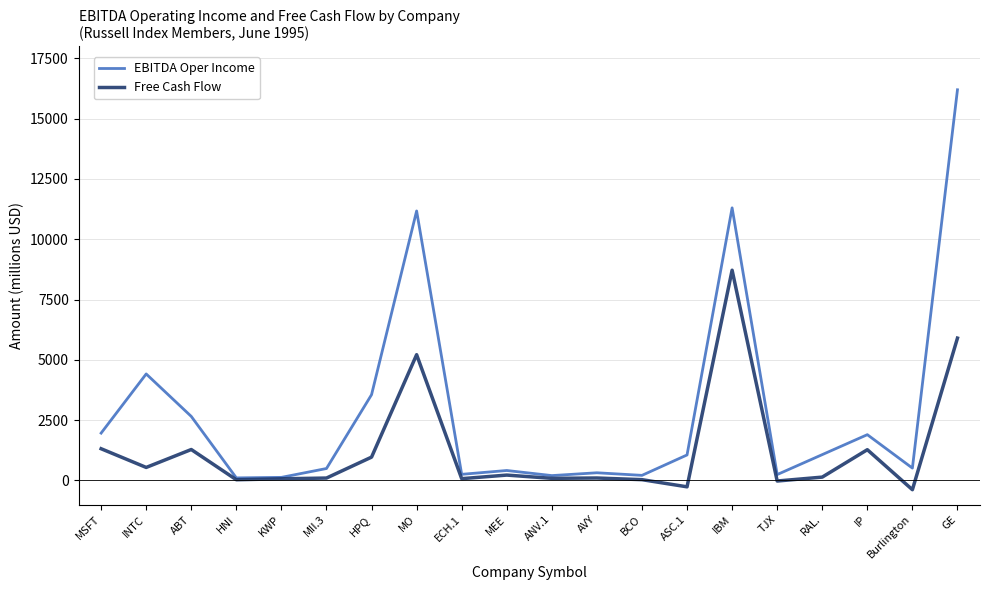

Which series has the largest total across all categories?

EBITDA Oper Income